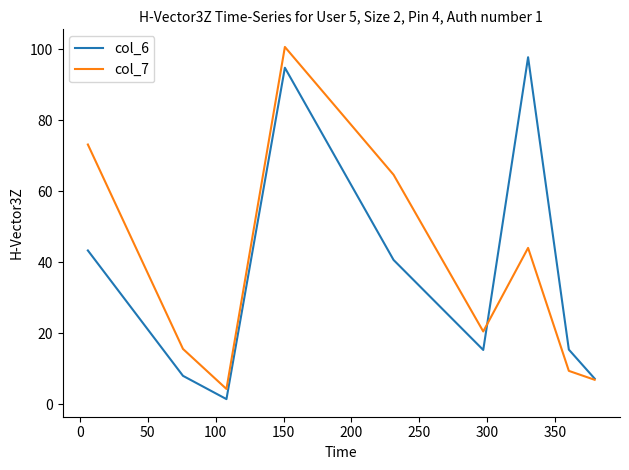

What is the highest value of the col_6 series?

97.7